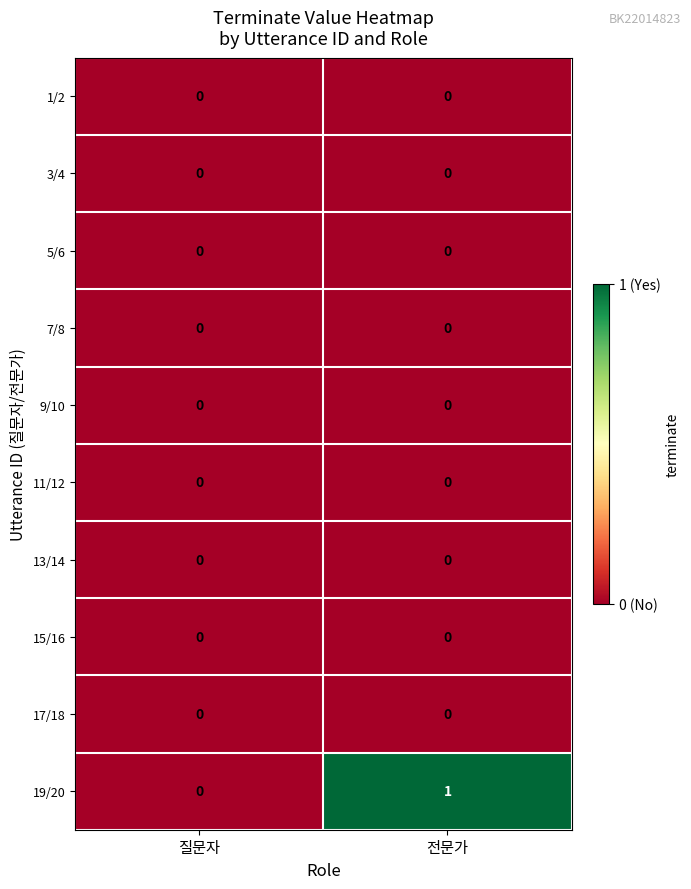

At which category does the chart reach its peak across all series?

전문가